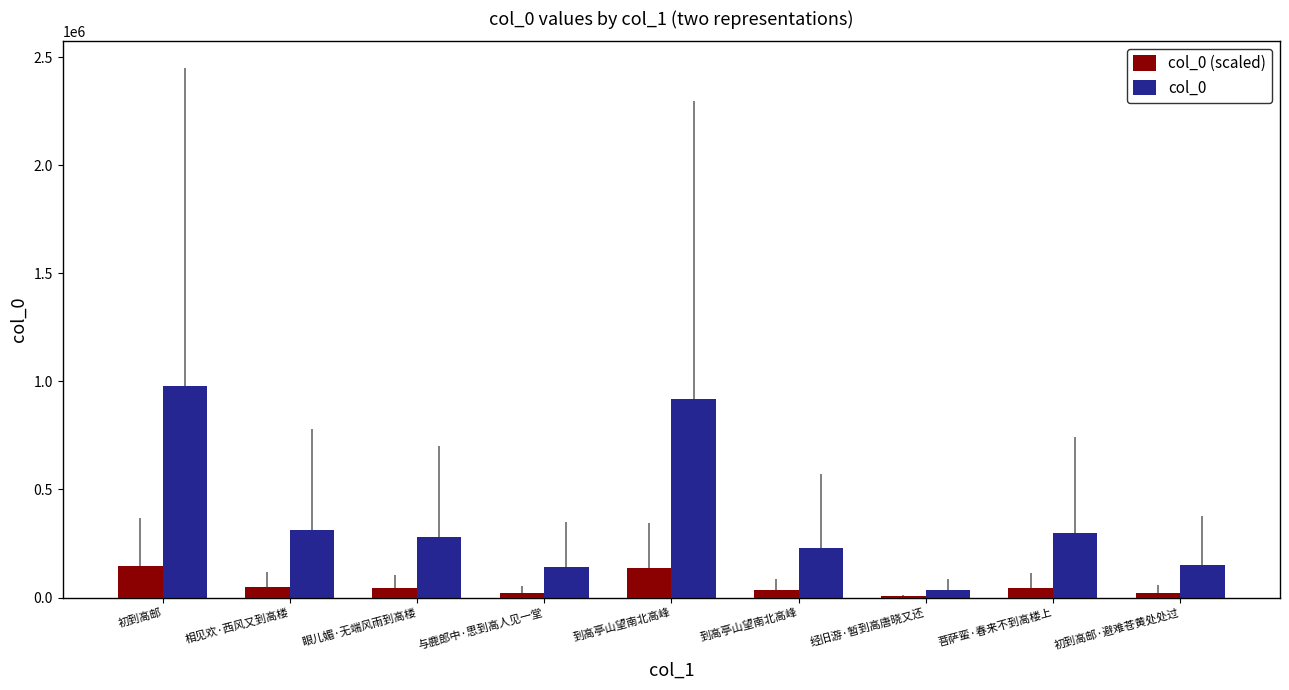

Between 眼儿媚·无端风雨到高楼 and 相见欢·西风又到高楼, which is larger?

相见欢·西风又到高楼